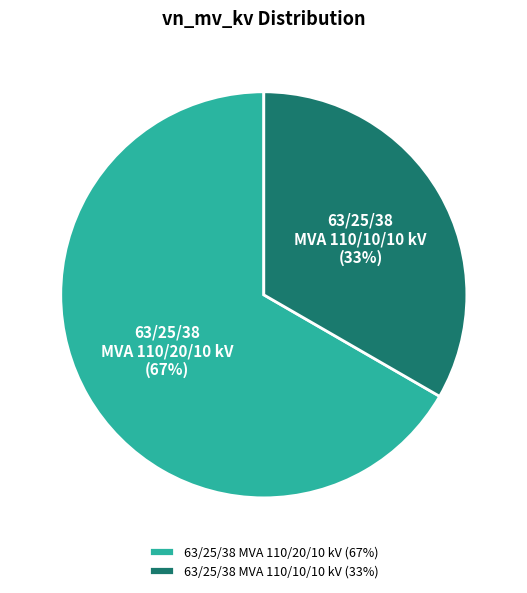

How many slices are in this pie chart?

2